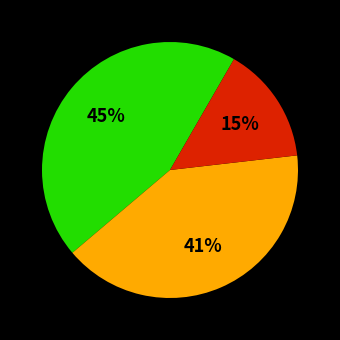

To the nearest percent, what is the difference between the largest and smallest slice percentages?

30%